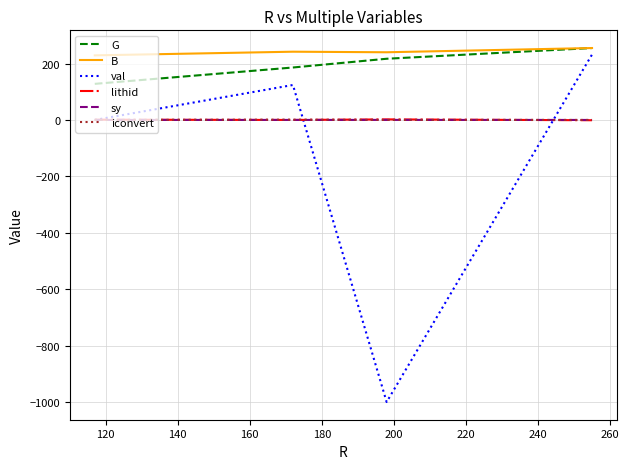

What is the greatest value displayed?

255.0